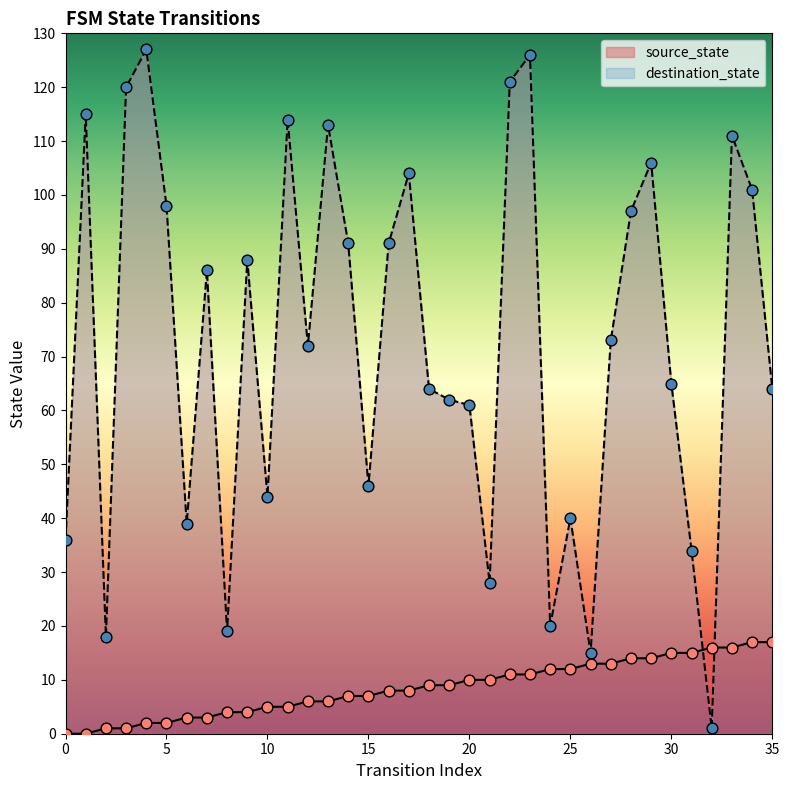

What is the total value across all series at 28?

111